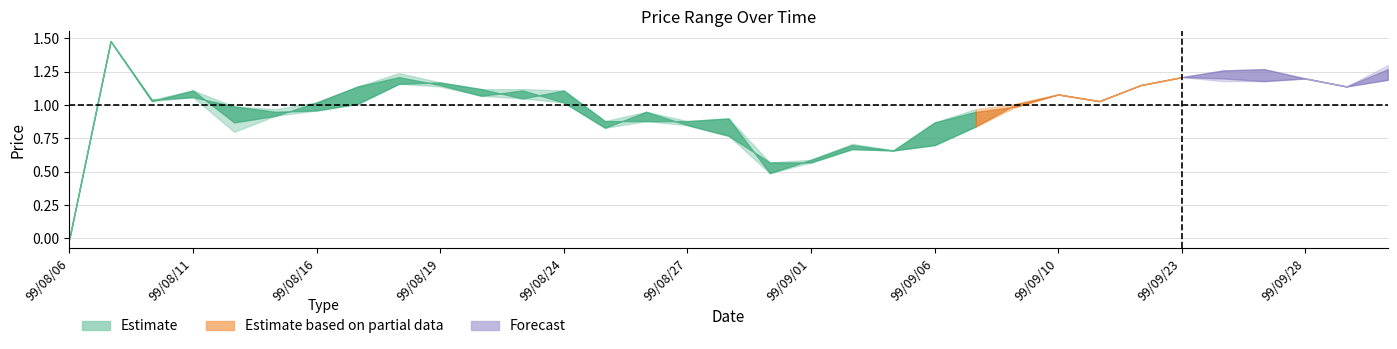

How many lines are shown in the chart?

4